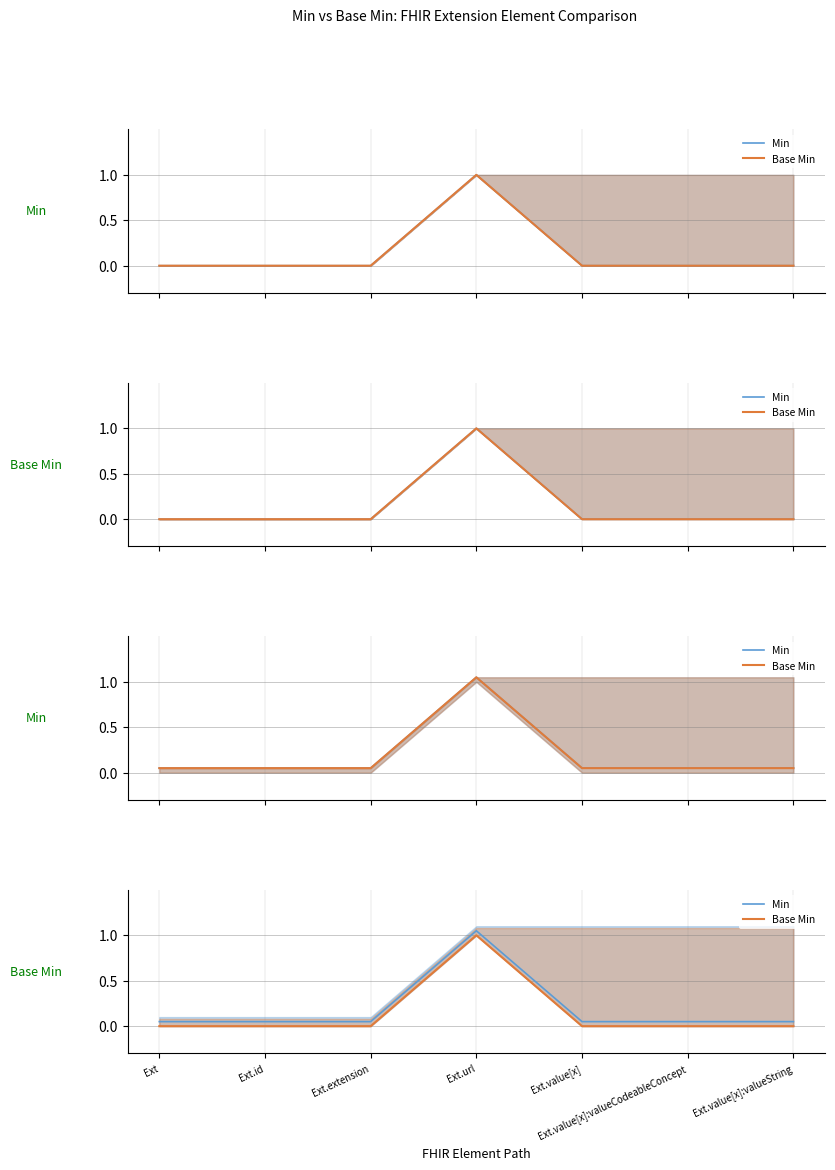

What position from the left is Ext.url?

4